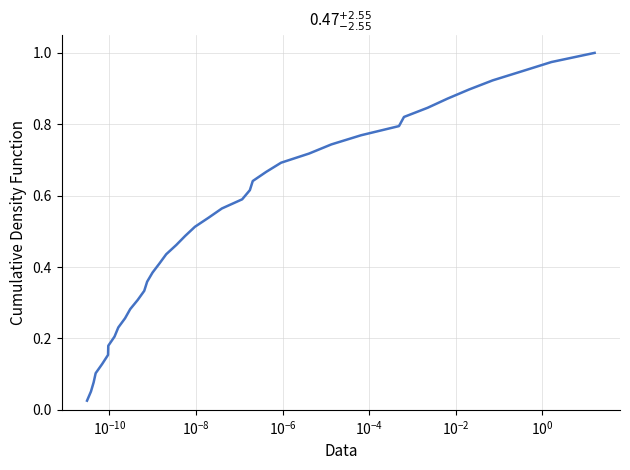

Does the chart display data point markers on the line(s)?

No